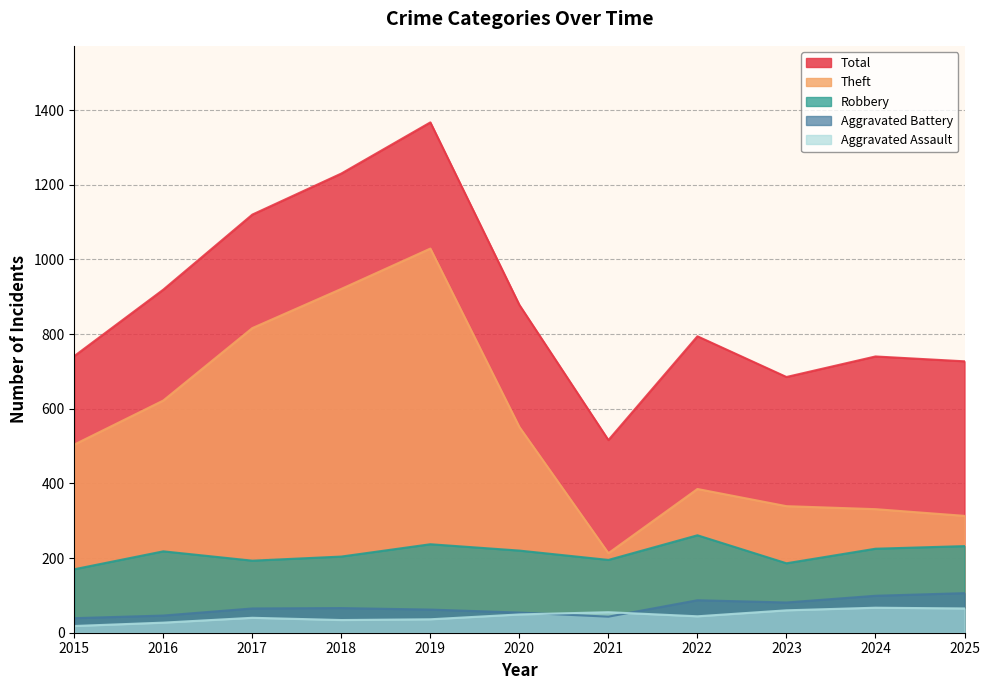

True or false: Total has more than 1 points higher than both neighbors.

True